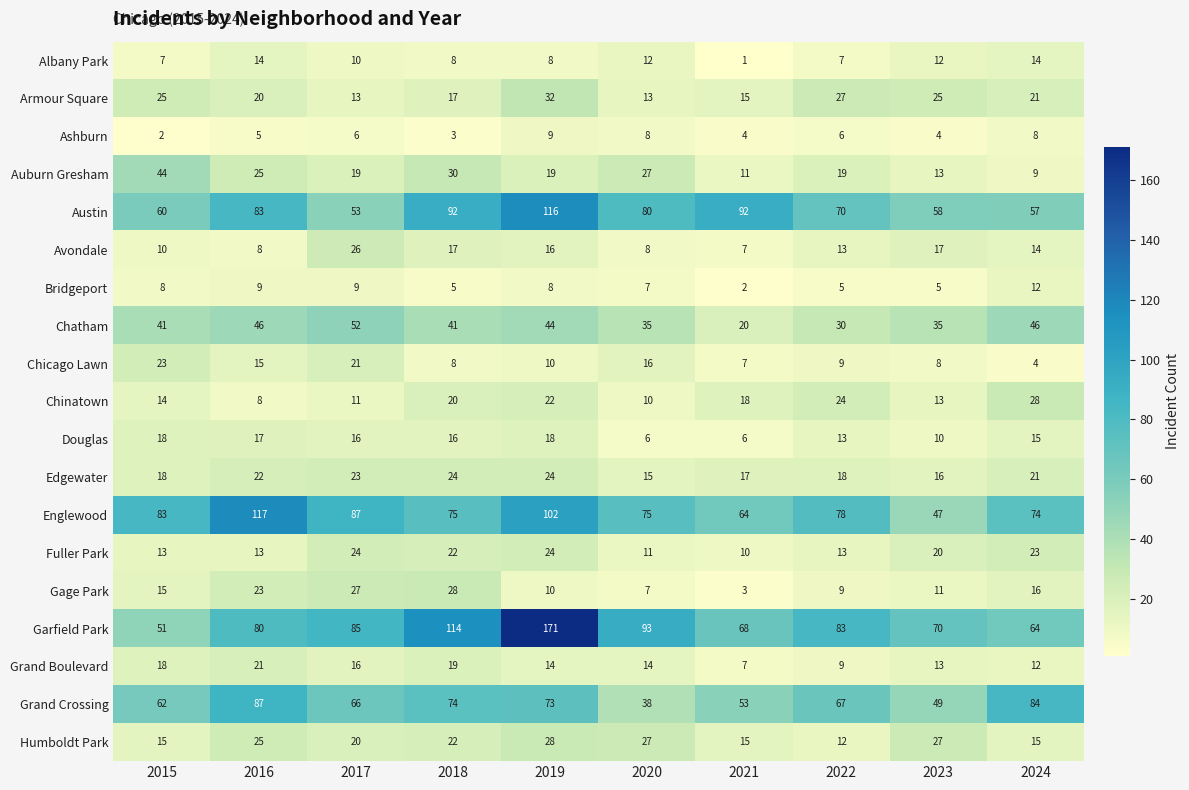

List the labels in order of Garfield Park value, largest first.

2019, 2018, 2020, 2017, 2022, 2016, 2023, 2021, 2024, 2015